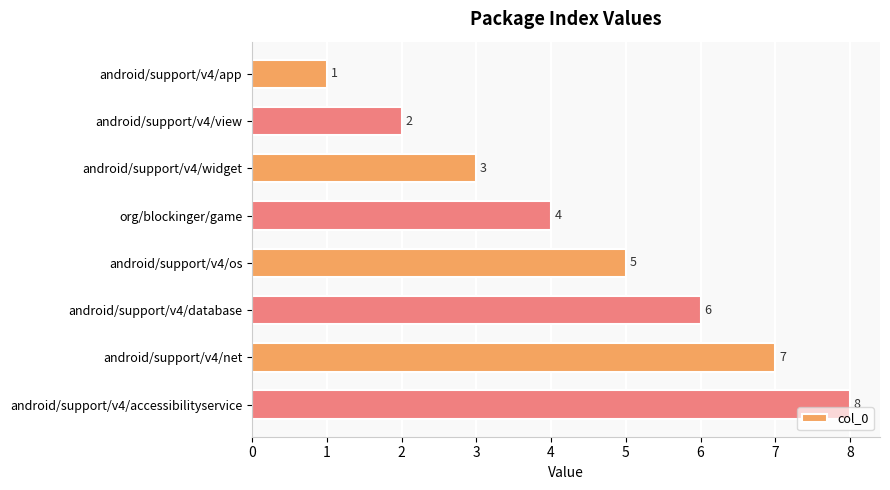

Does the chart contain any negative values?

No